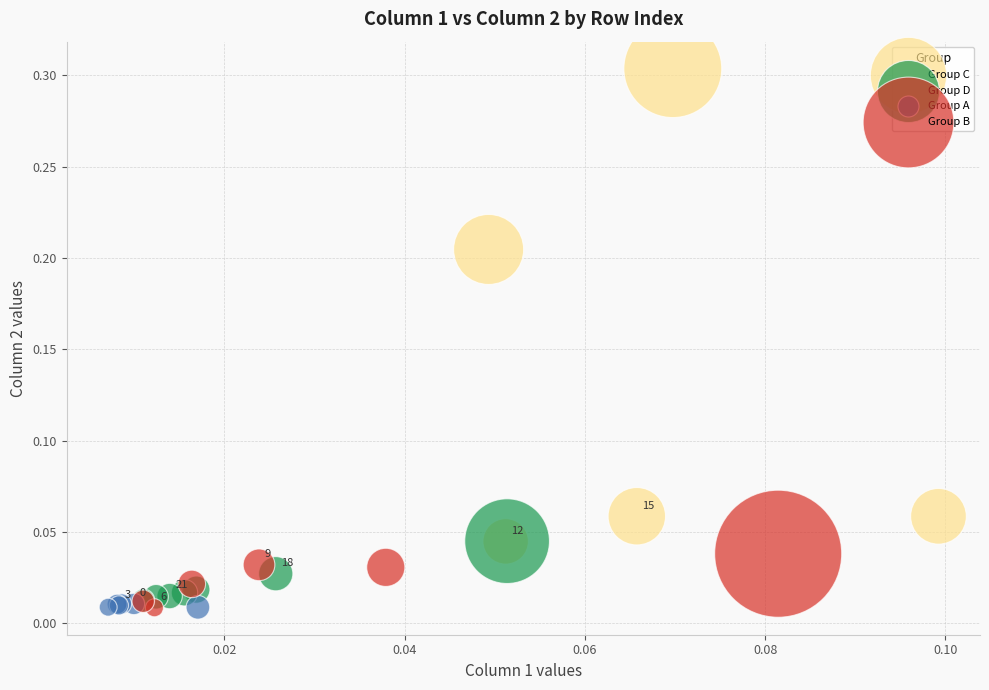

Which series contains the highest Y value?

Group C